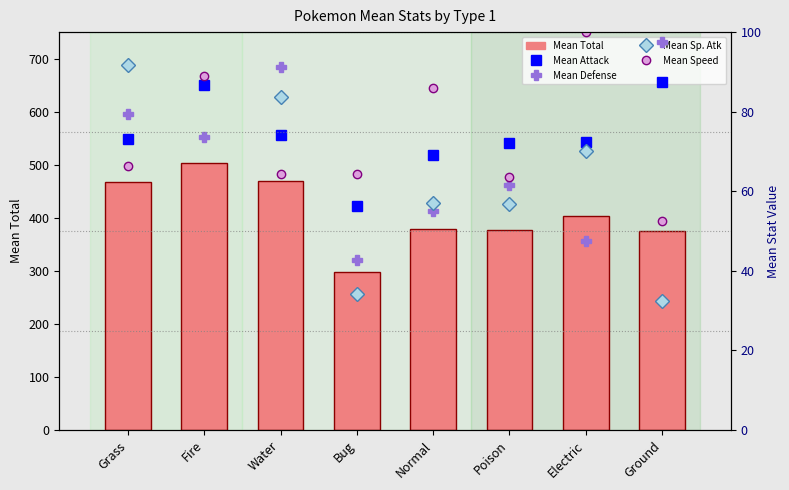

What is the difference between the highest and lowest values at Ground?

342.5